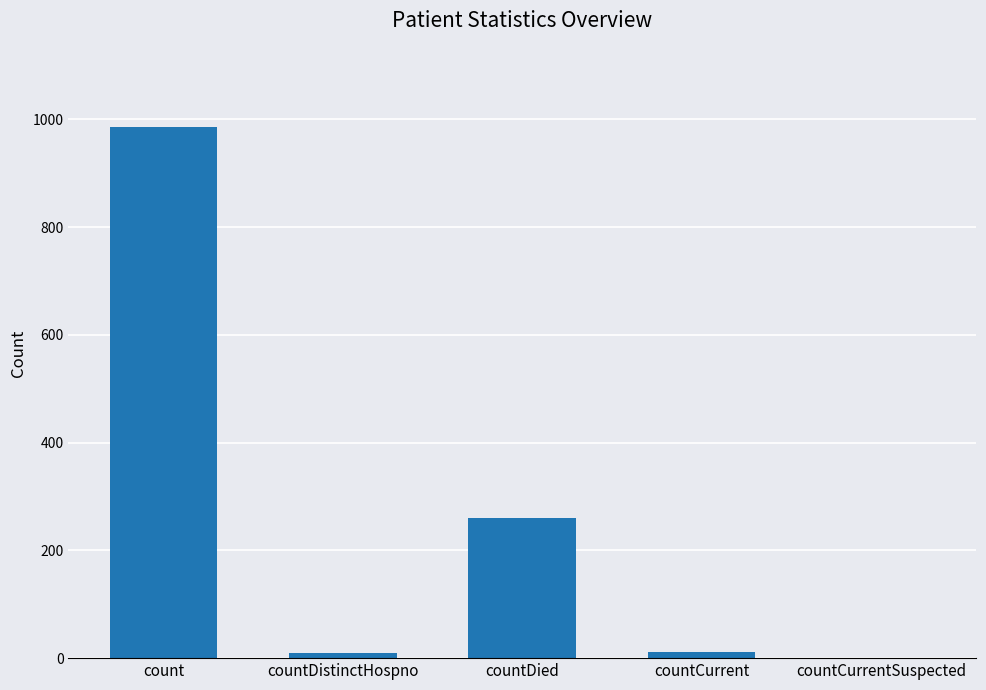

Are the bars horizontal?

No